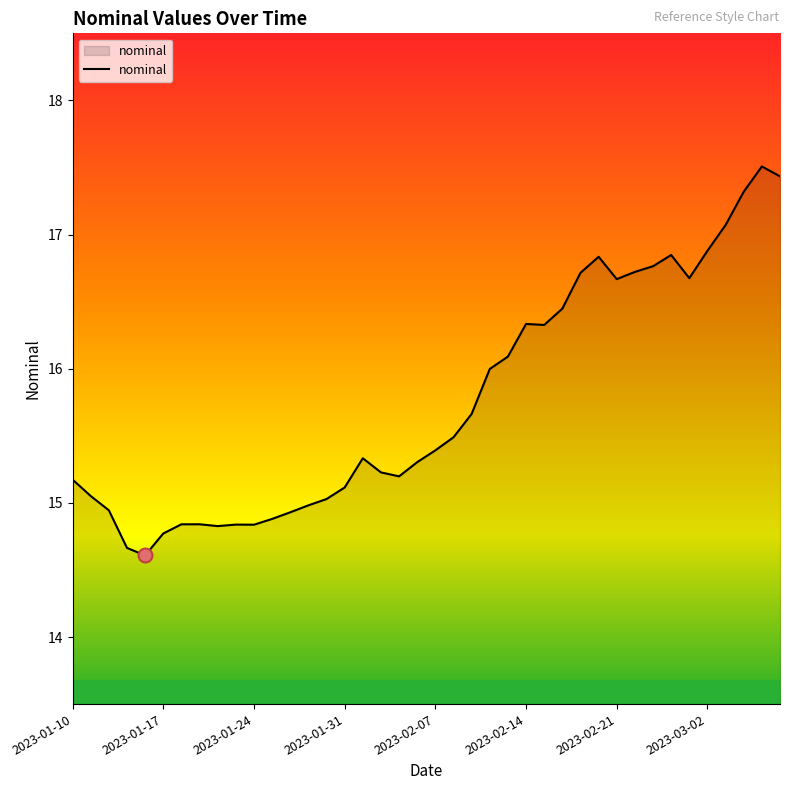

What is the greatest value displayed?

17.5